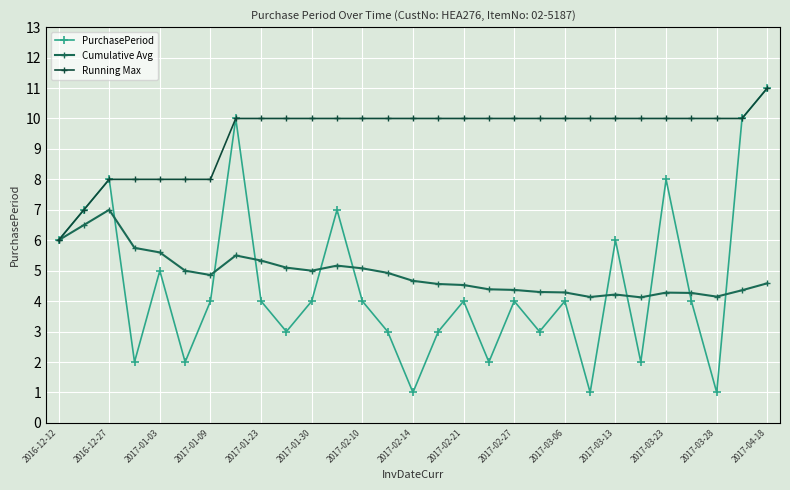

What is the minimum value shown in the chart?

1.0